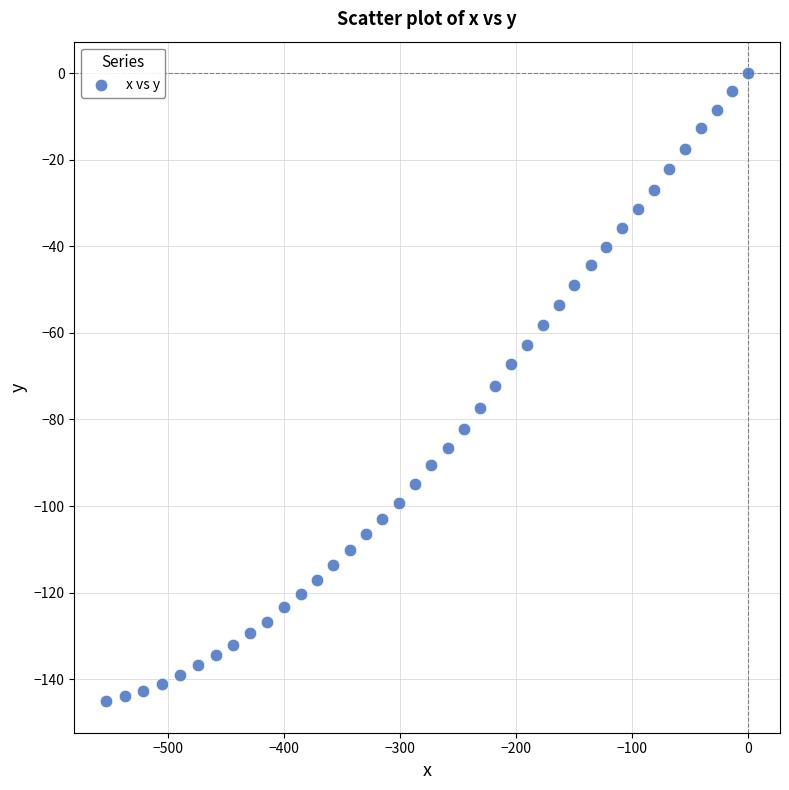

What is the range of X values (max minus min)?

553.5